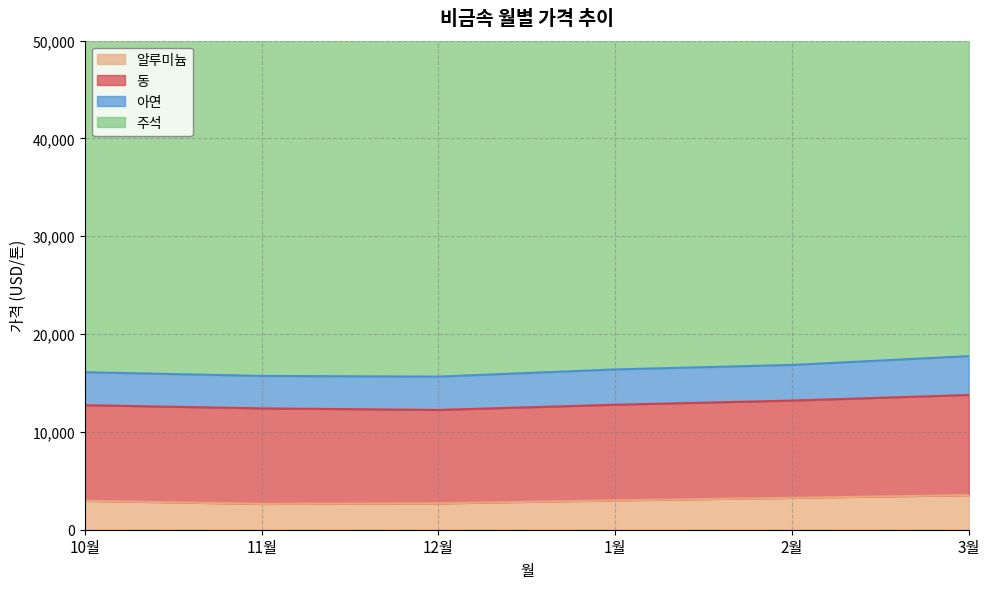

The value of 알루미늄 at 10월 is 2955.2. True or false?

True